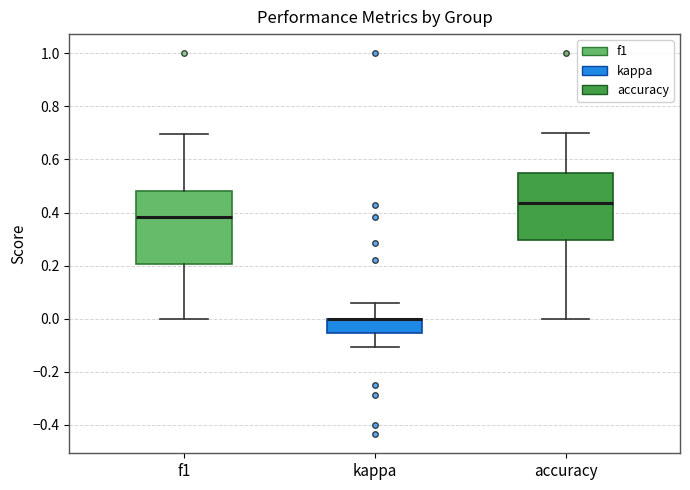

Reading left to right, read every box against the y-axis: the position of its median line, the range the box covers, and the ends of its whiskers. The values are not printed on the chart, so give them approximately, as read against the axis.

f1: median 0.38, box 0.20 to 0.48, whiskers 0.00 to 0.70
kappa: median 0.00 (drawn on the box's upper edge), box -0.06 to 0.00, whiskers -0.10 to 0.06
accuracy: median 0.44, box 0.30 to 0.56, whiskers 0.00 to 0.70